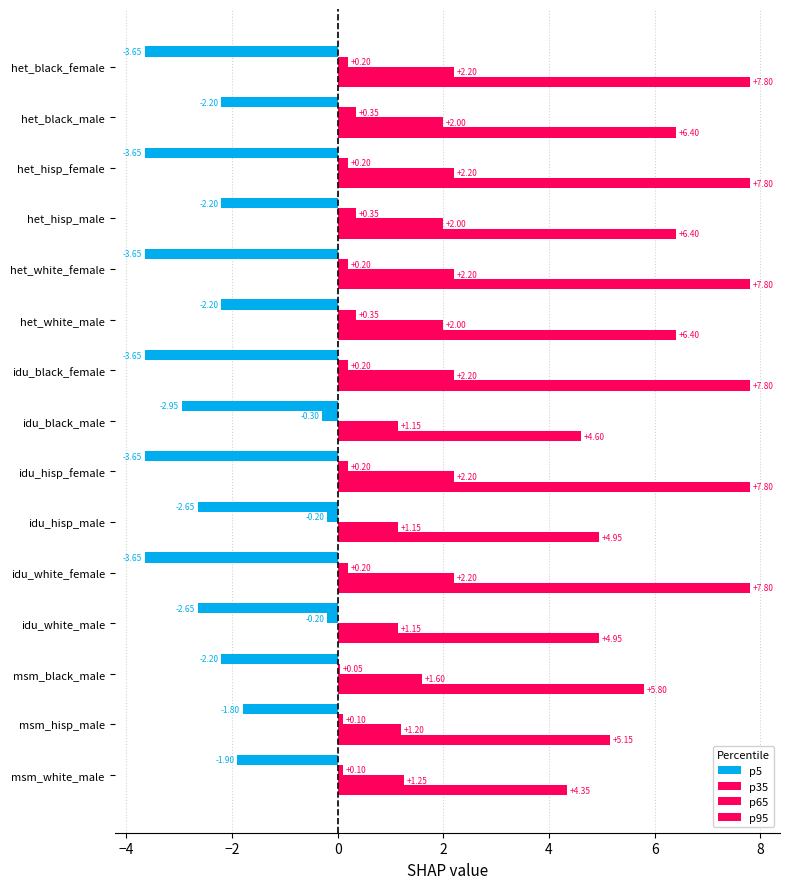

How many data points in p95 are above 6?

9